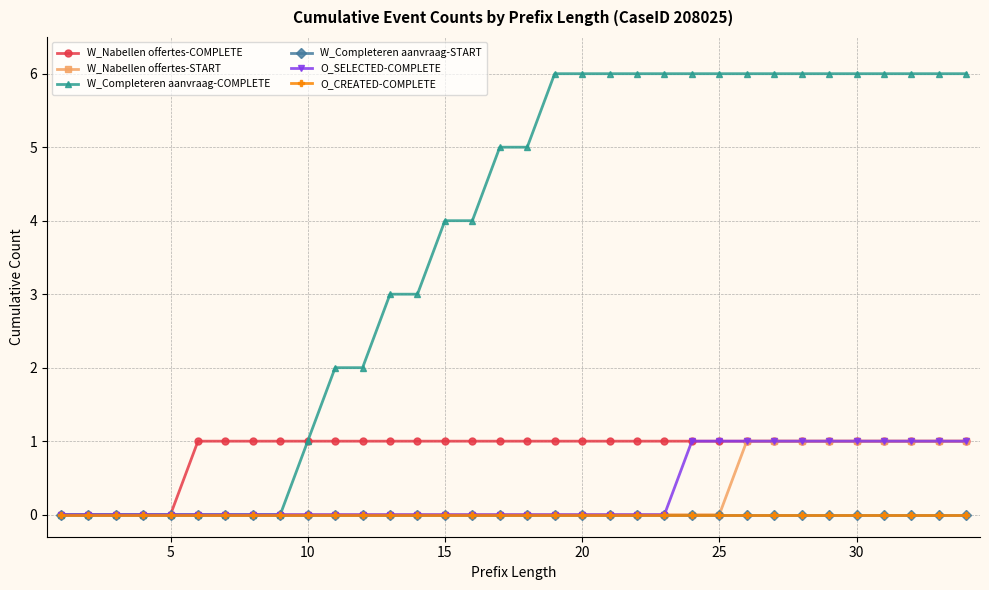

What are all the series names shown in the legend?

W_Nabellen offertes-COMPLETE, W_Nabellen offertes-START, W_Completeren aanvraag-COMPLETE, W_Completeren aanvraag-START, O_SELECTED-COMPLETE, O_CREATED-COMPLETE